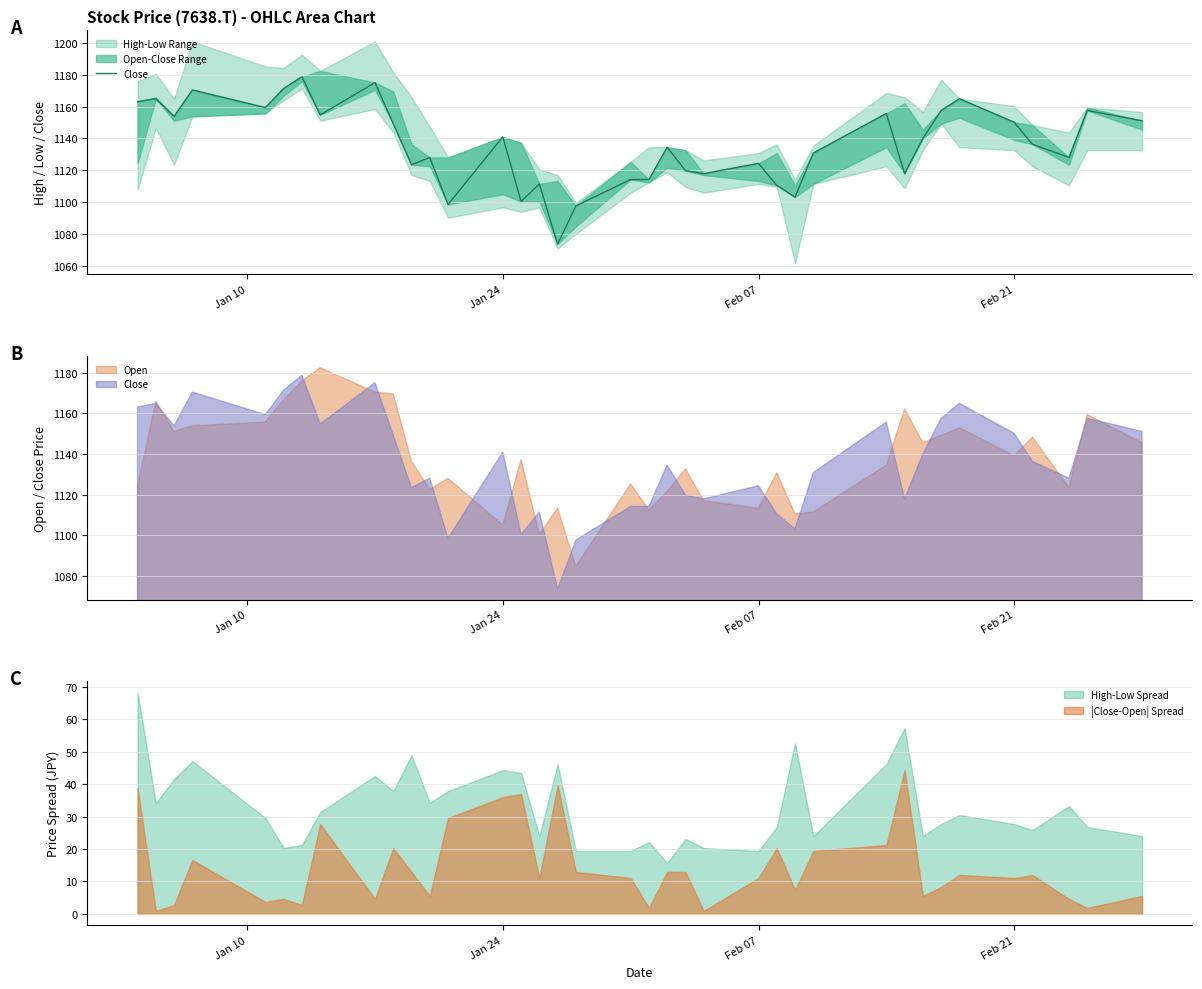

The value of |Close-Open| Spread at Jan 24 is 53.6. True or false?

False